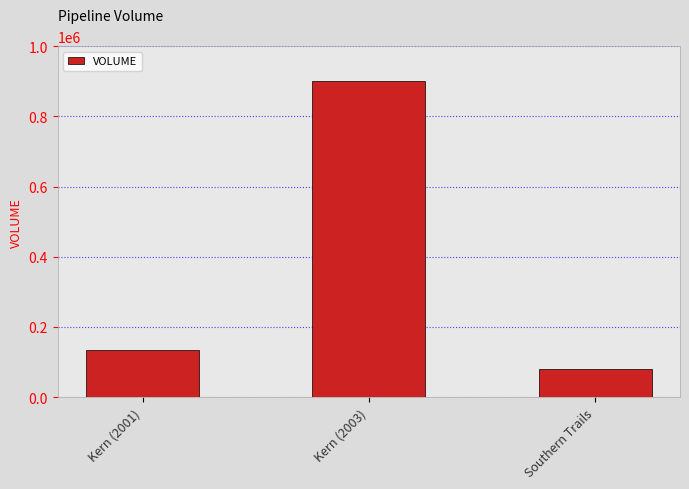

What is the label of the 2nd bar from the left?

Kern (2003)